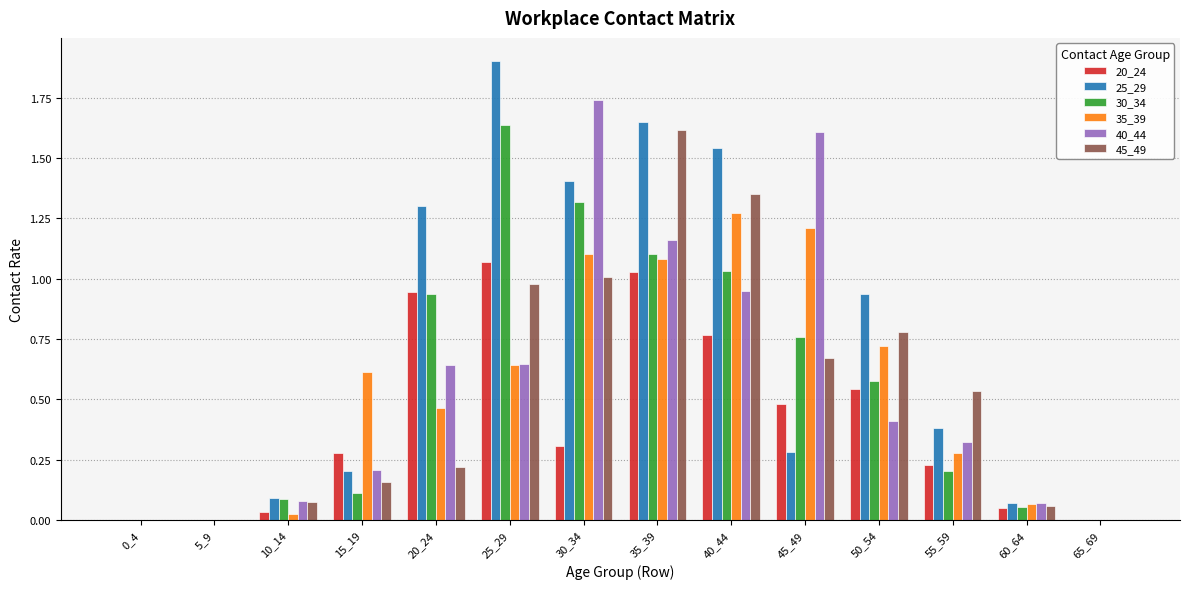

Is the value of 25_29 at 50_54 greater than the value of 45_49 at 45_49?

Yes